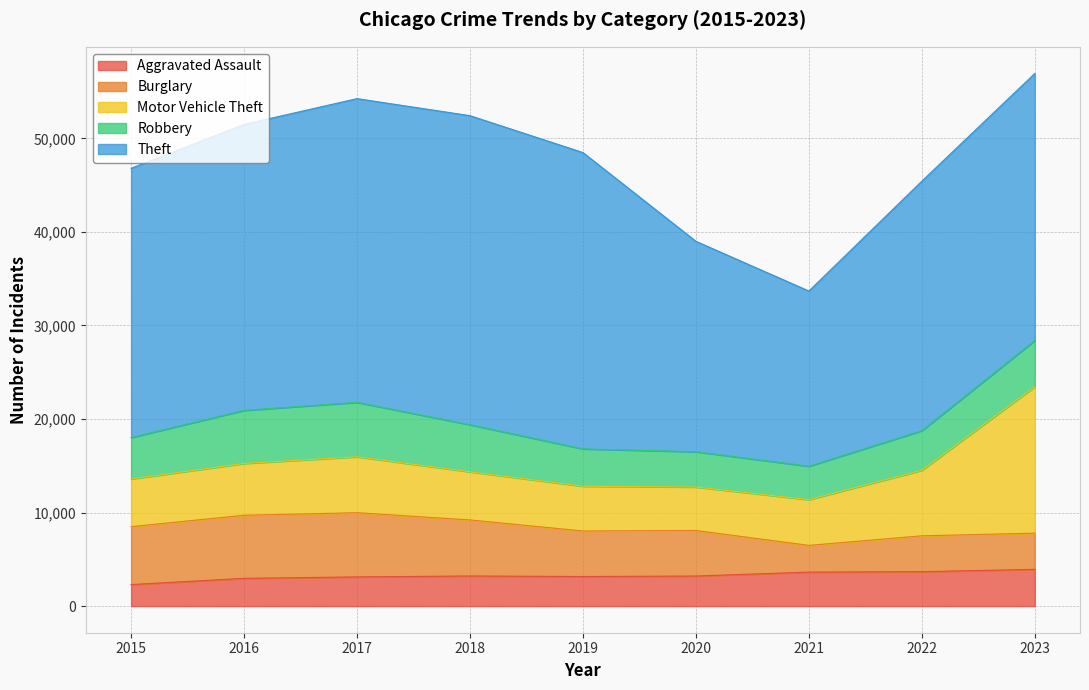

What is the average value of the Aggravated Assault series?

3247